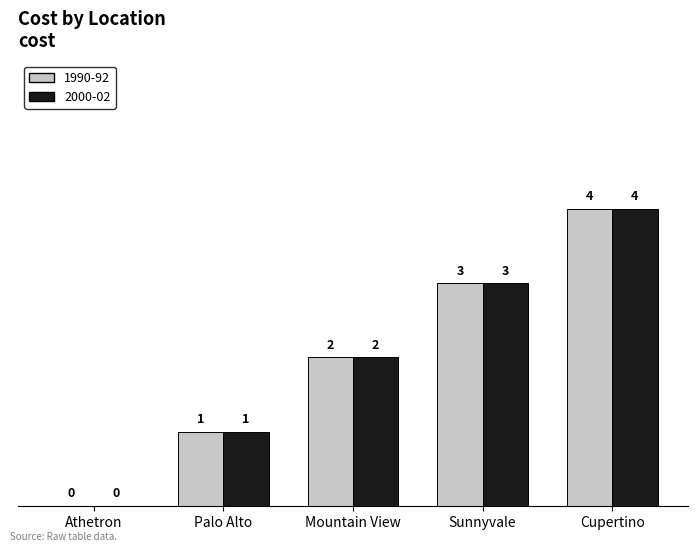

What is the total value across all series at Mountain View?

4